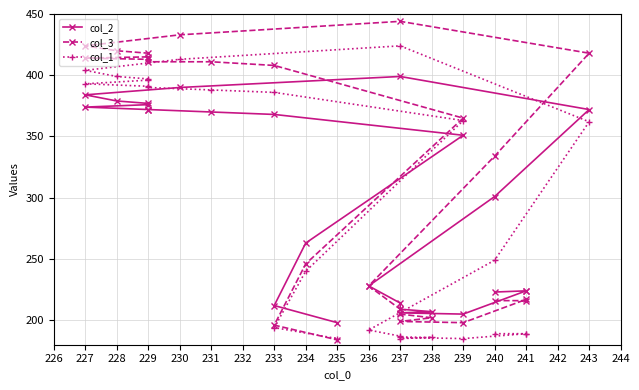

Which series changed the most between 238 and 243?

col_3